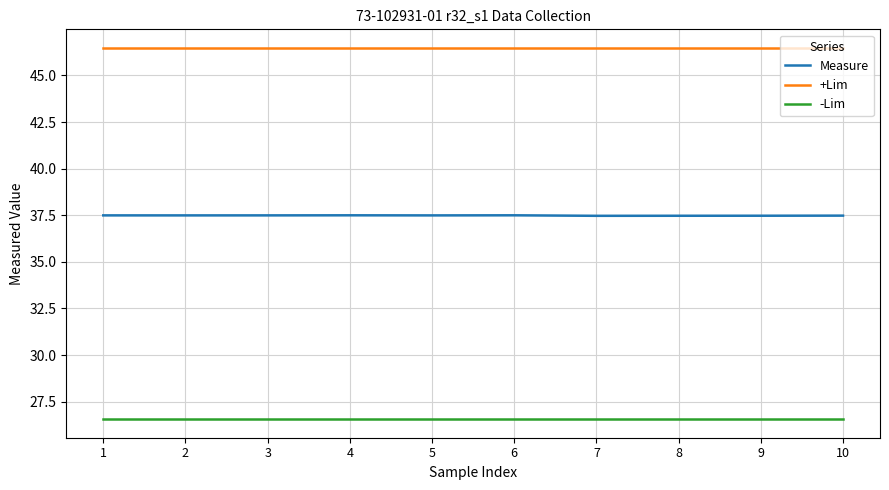

The Measure series shows 37.5 at 3. True or false?

True